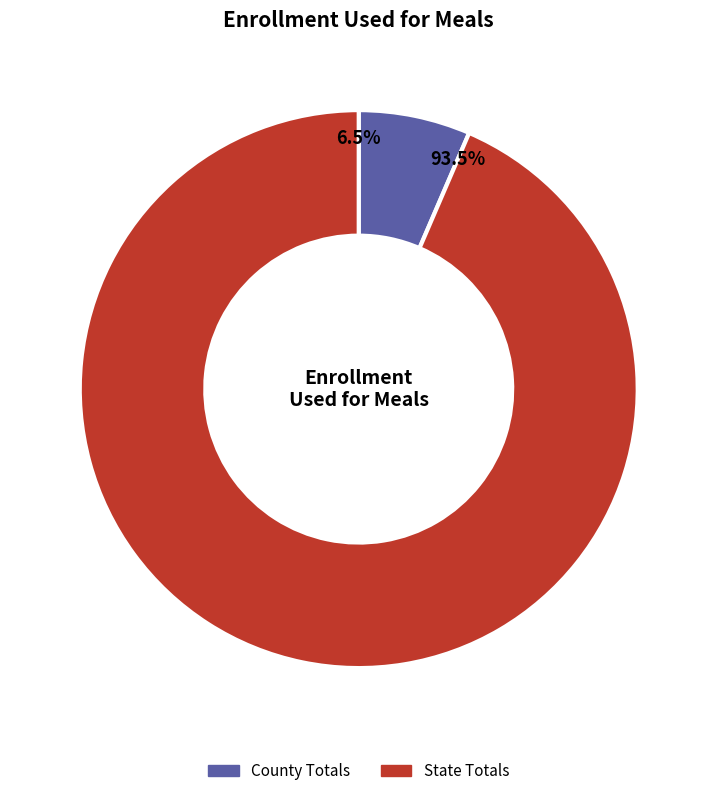

What portion of the pie excludes State Totals?

6.5%